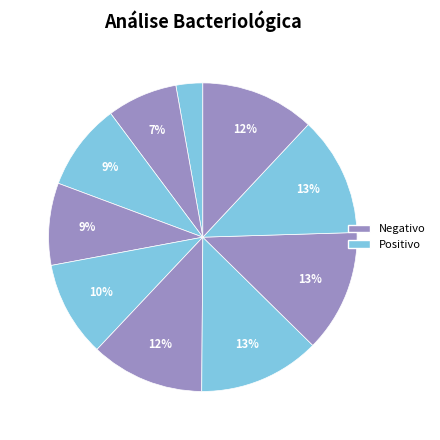

Count the number of slices in the pie.

10